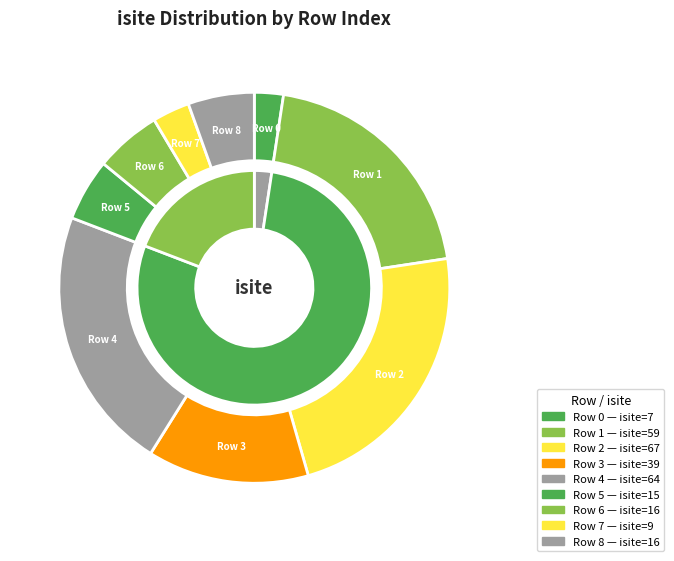

Combined, what portion of the pie is 7 and 5?

8.2%